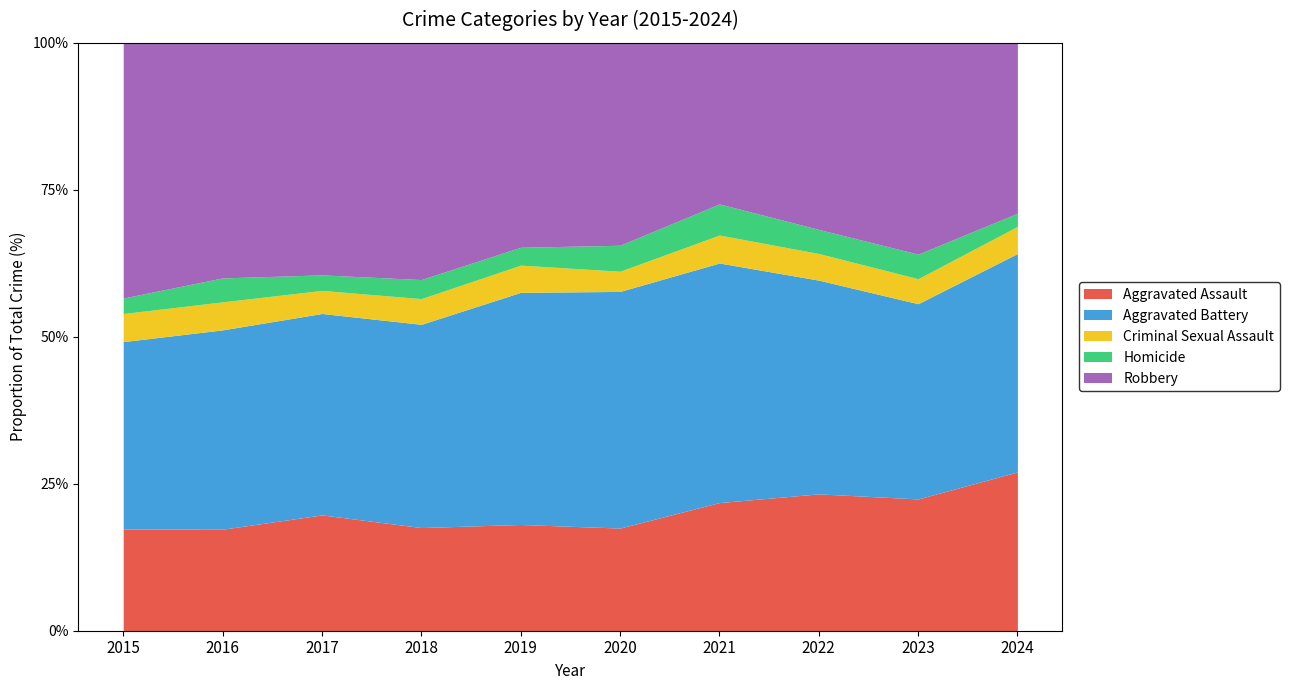

What is the total value across all series at 2023?

100.0